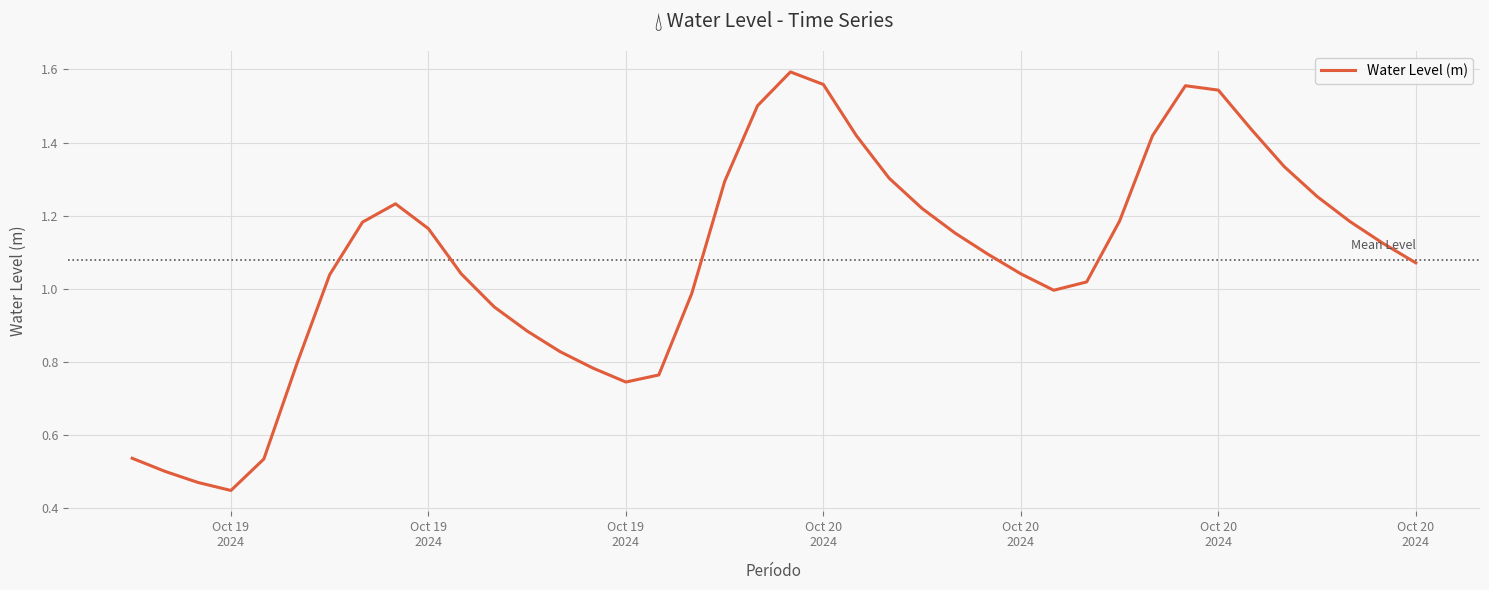

What is the average value?

1.1